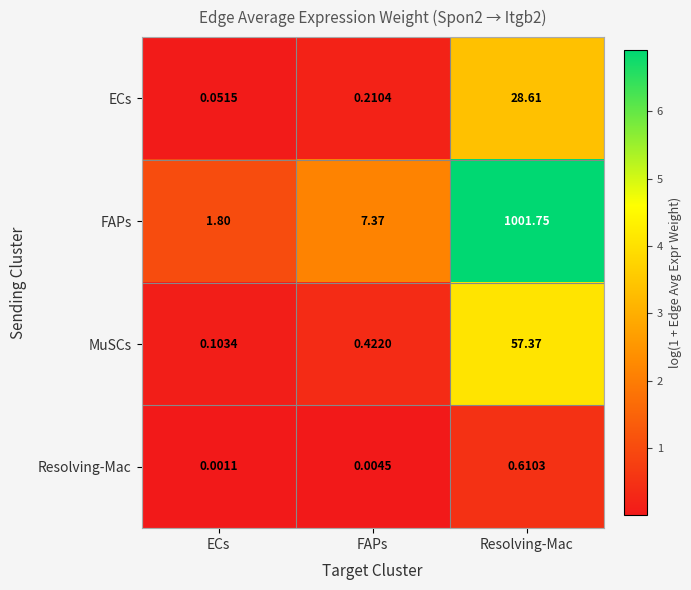

At which category does the chart reach its minimum across all series?

ECs